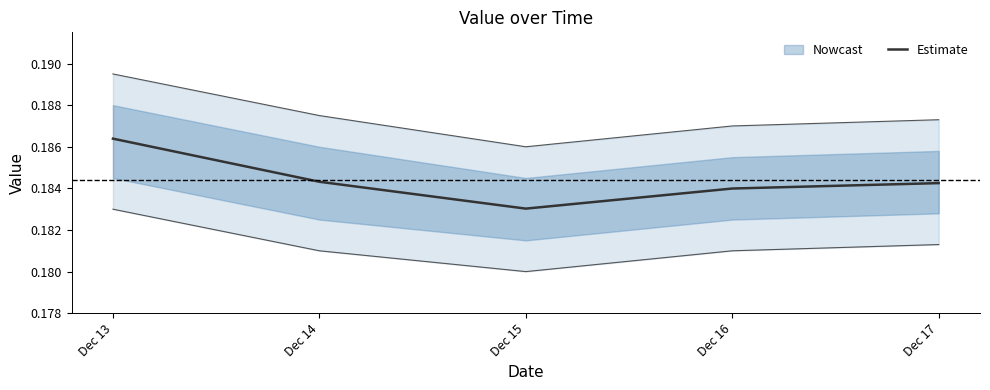

How many interior local valleys (lower than both neighbors) does the data have?

1